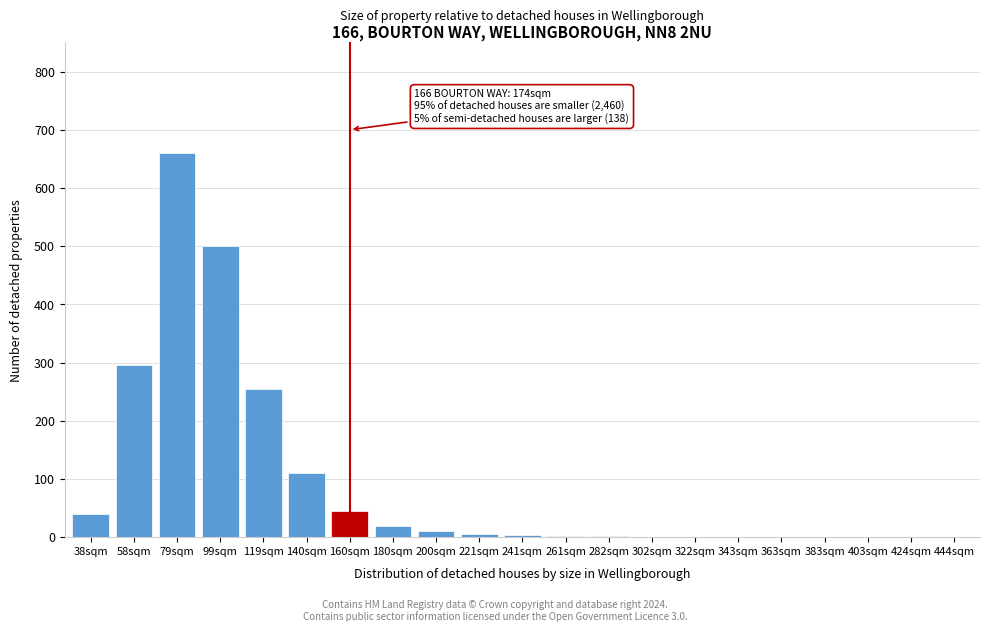

Is it true that the value at 99sqm is 500?

True